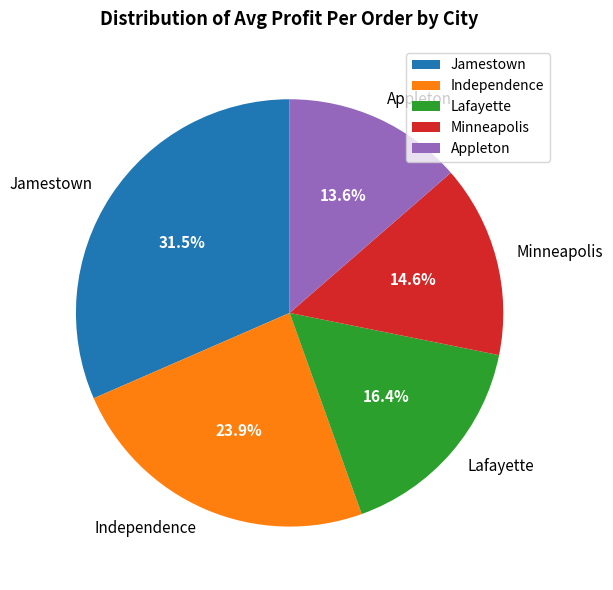

Which slice is the smallest?

Appleton